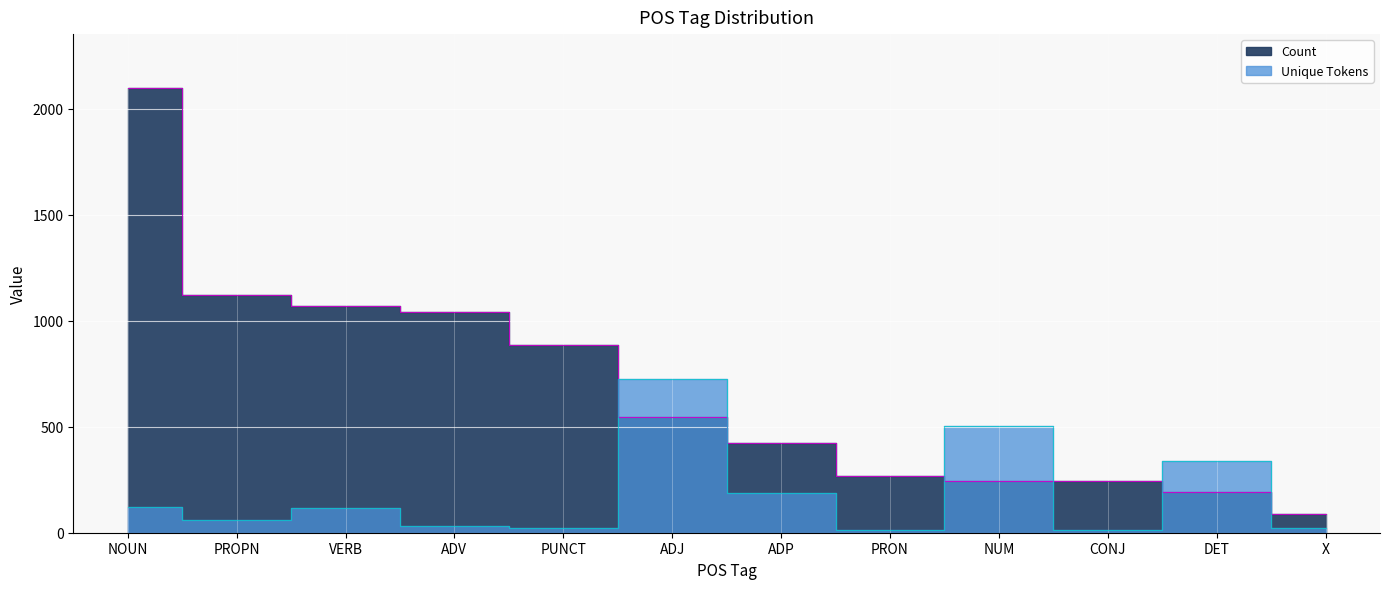

How many data points in Count are less than 548?

6